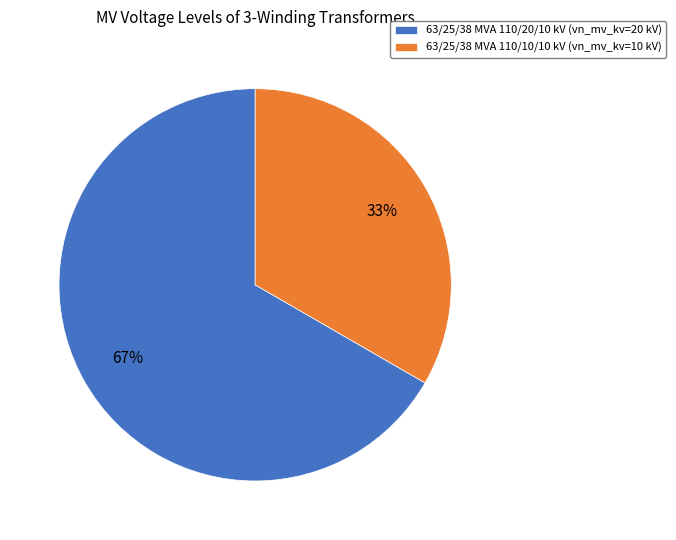

Is there a majority slice in this chart?

Yes